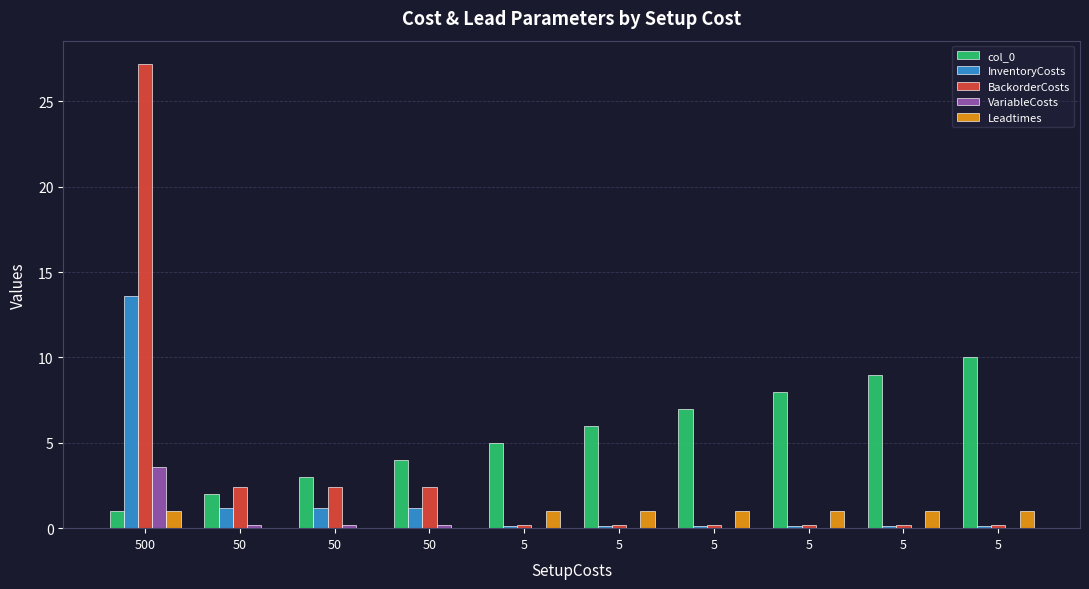

What is the sum of all VariableCosts values?

4.2